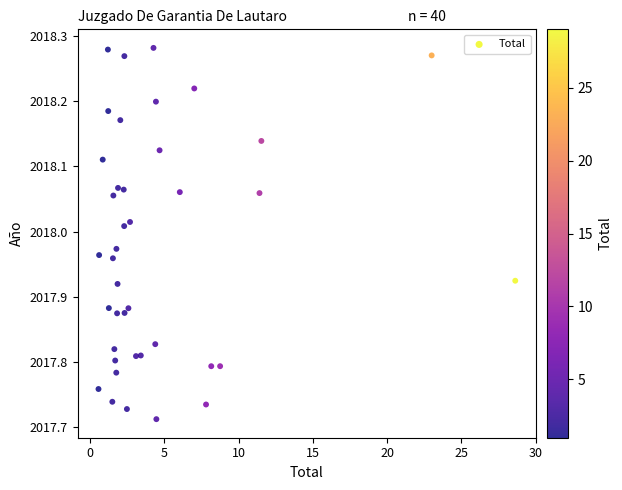

What is the range of X values (max minus min)?

28.0